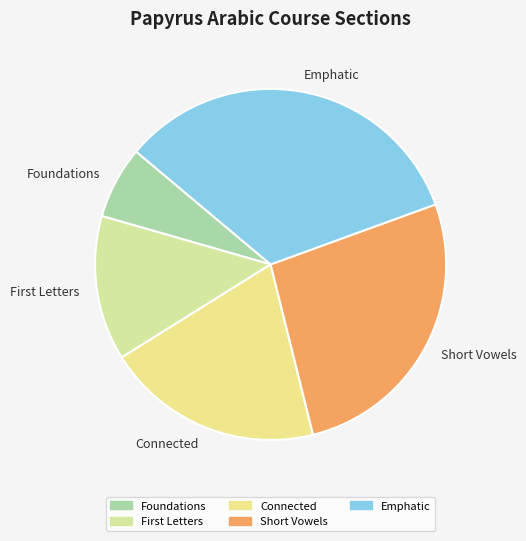

How many segments does this pie chart have?

5